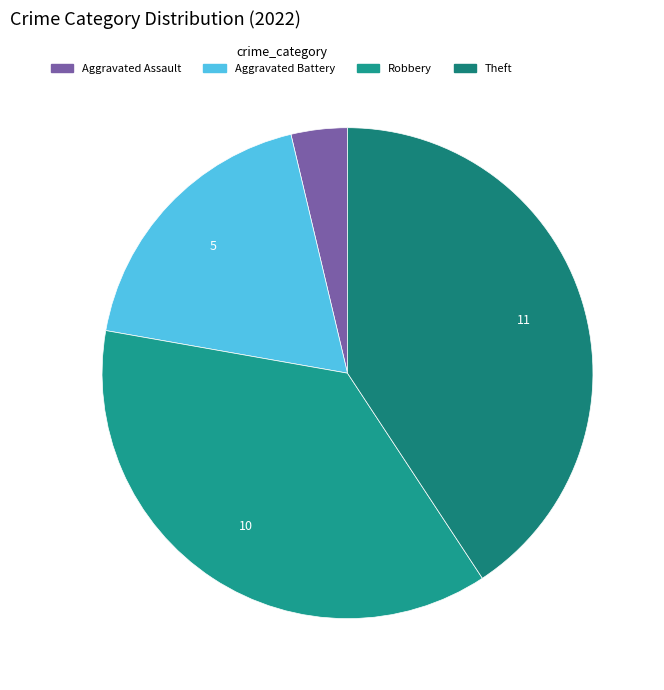

True or false: Aggravated Assault accounts for 1% of the total.

False